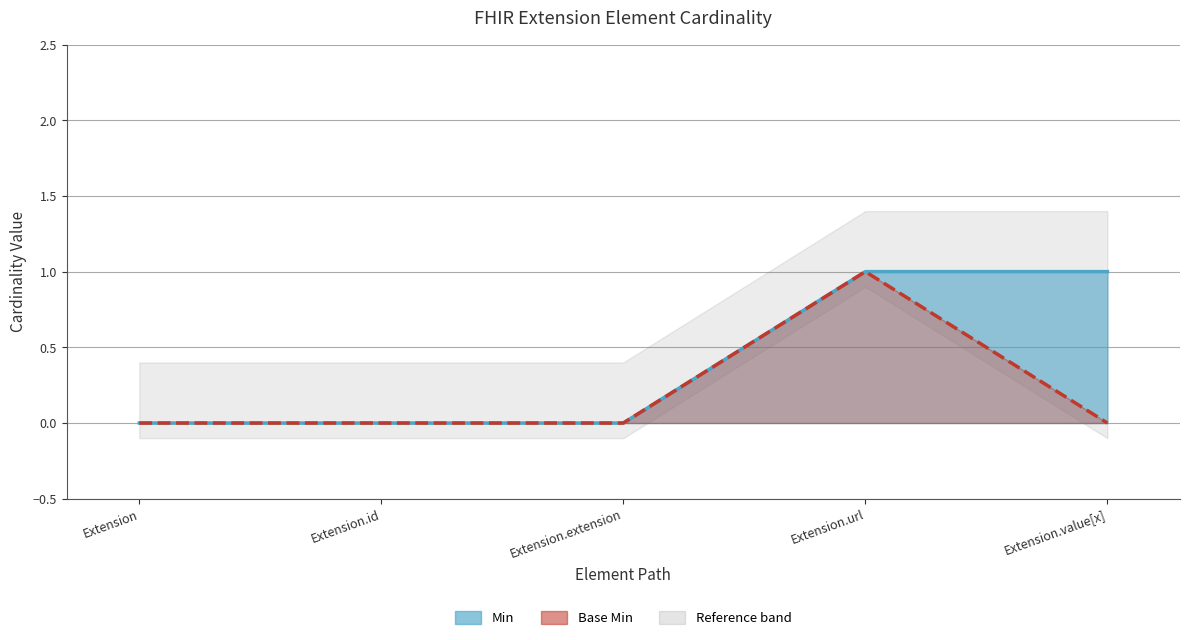

Which label corresponds to the smallest value in the chart?

Extension